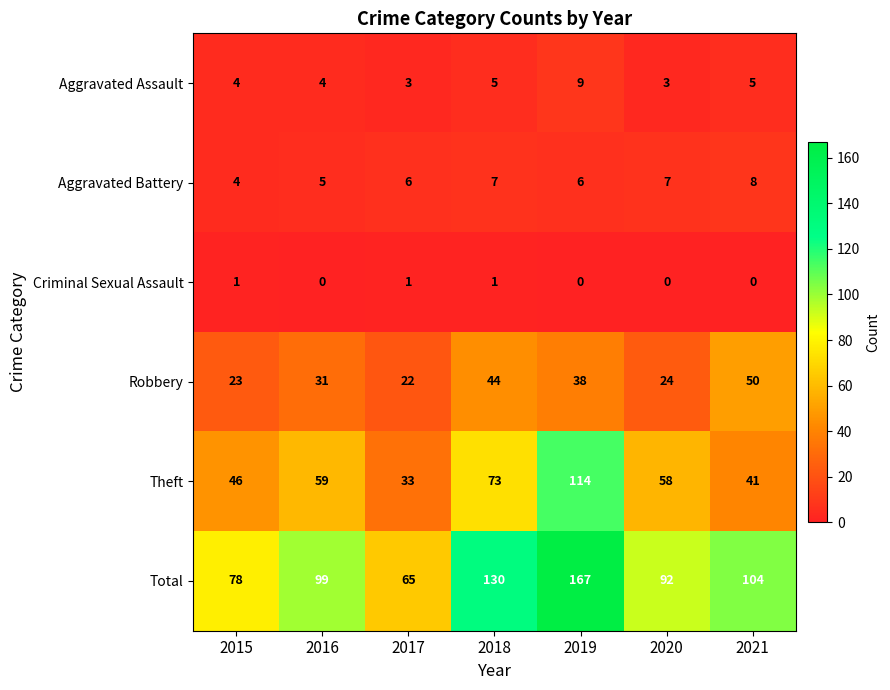

Between 2016 and 2021, which series saw the biggest shift?

Robbery